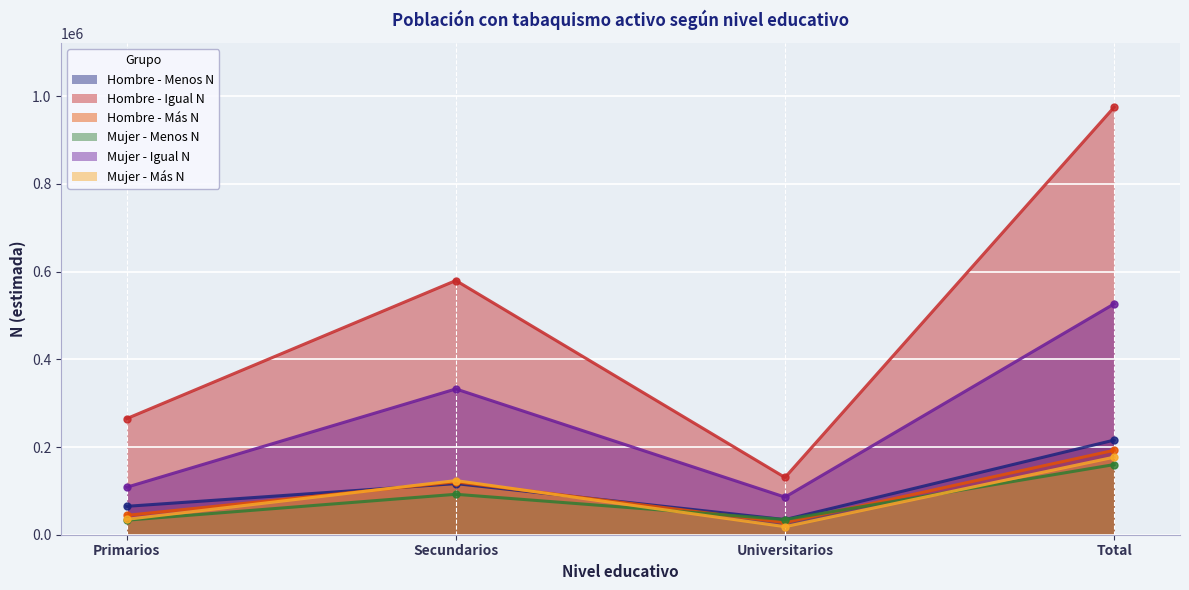

Rank the categories by Hombre - Menos N value from lowest to highest.

Universitarios, Primarios, Secundarios, Total